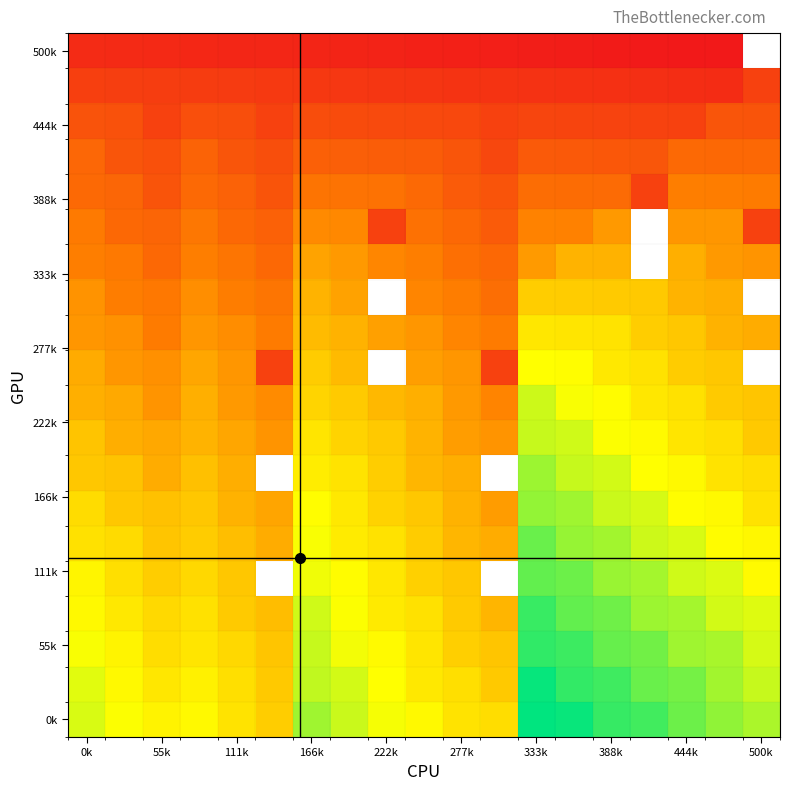

How many categories are shown in the chart?

19